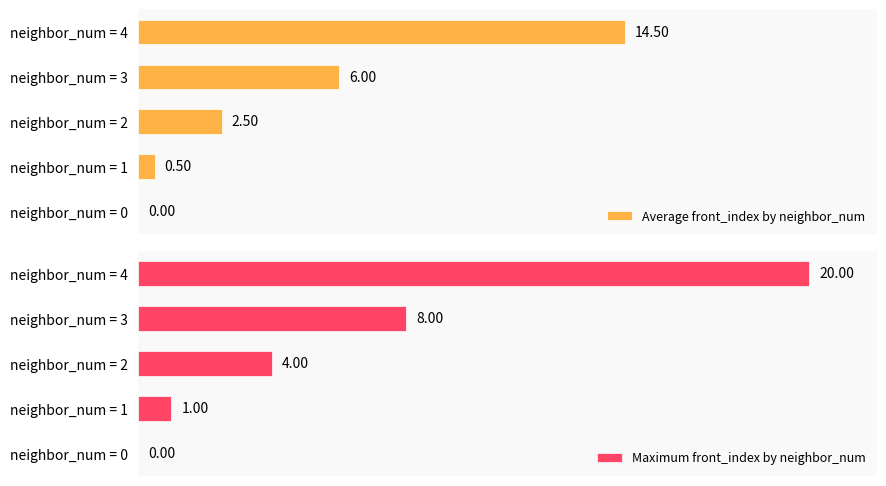

The Average front_index by neighbor_num series shows 0.7 at neighbor_num = 2. True or false?

False